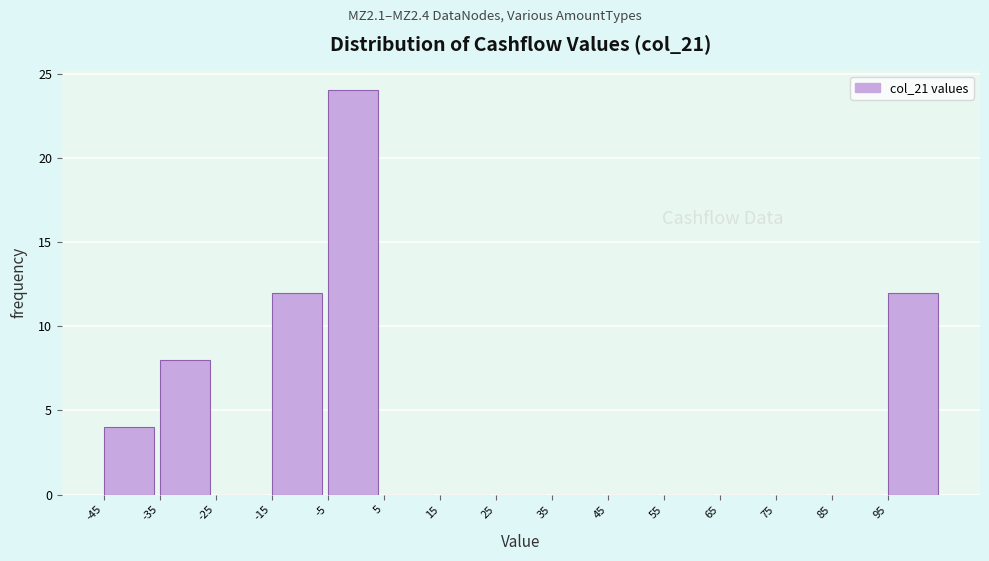

Reading left to right, list every bar in this chart as the range it spans on the x-axis followed by its height. The values are not printed on the chart, so give them approximately, as read against the axis.

-45 to -35: 4
-35 to -25: 8
-25 to -15: 0
-15 to -5: 12
-5 to 5: 24
5 to 15: 0
15 to 25: 0
25 to 35: 0
35 to 45: 0
45 to 55: 0
55 to 65: 0
65 to 75: 0
75 to 85: 0
85 to 95: 0
95 to 105: 12